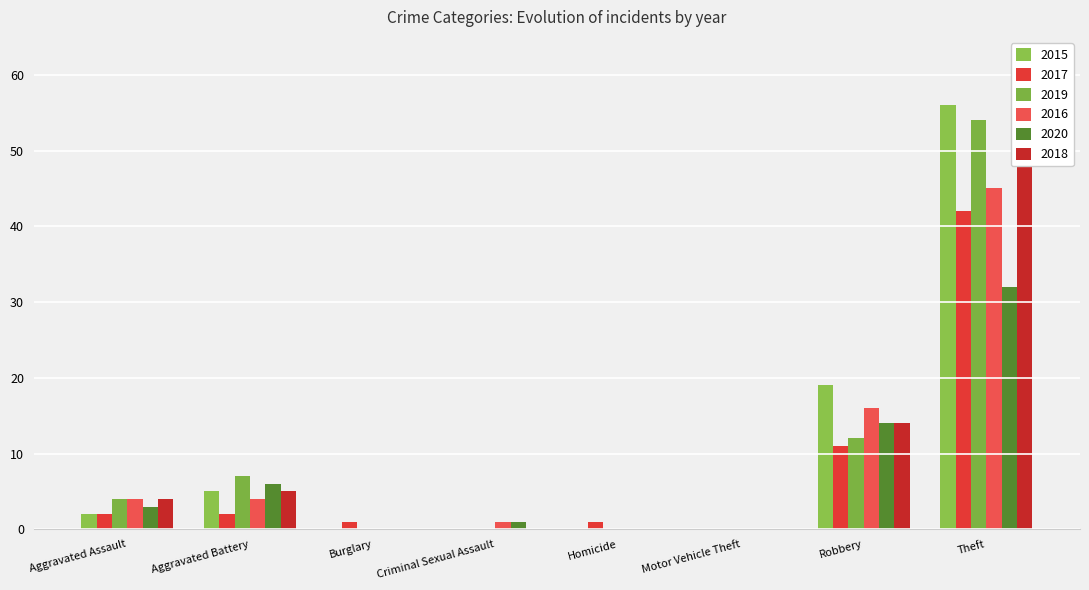

Between Aggravated Battery and Burglary, which series saw the biggest shift?

2019